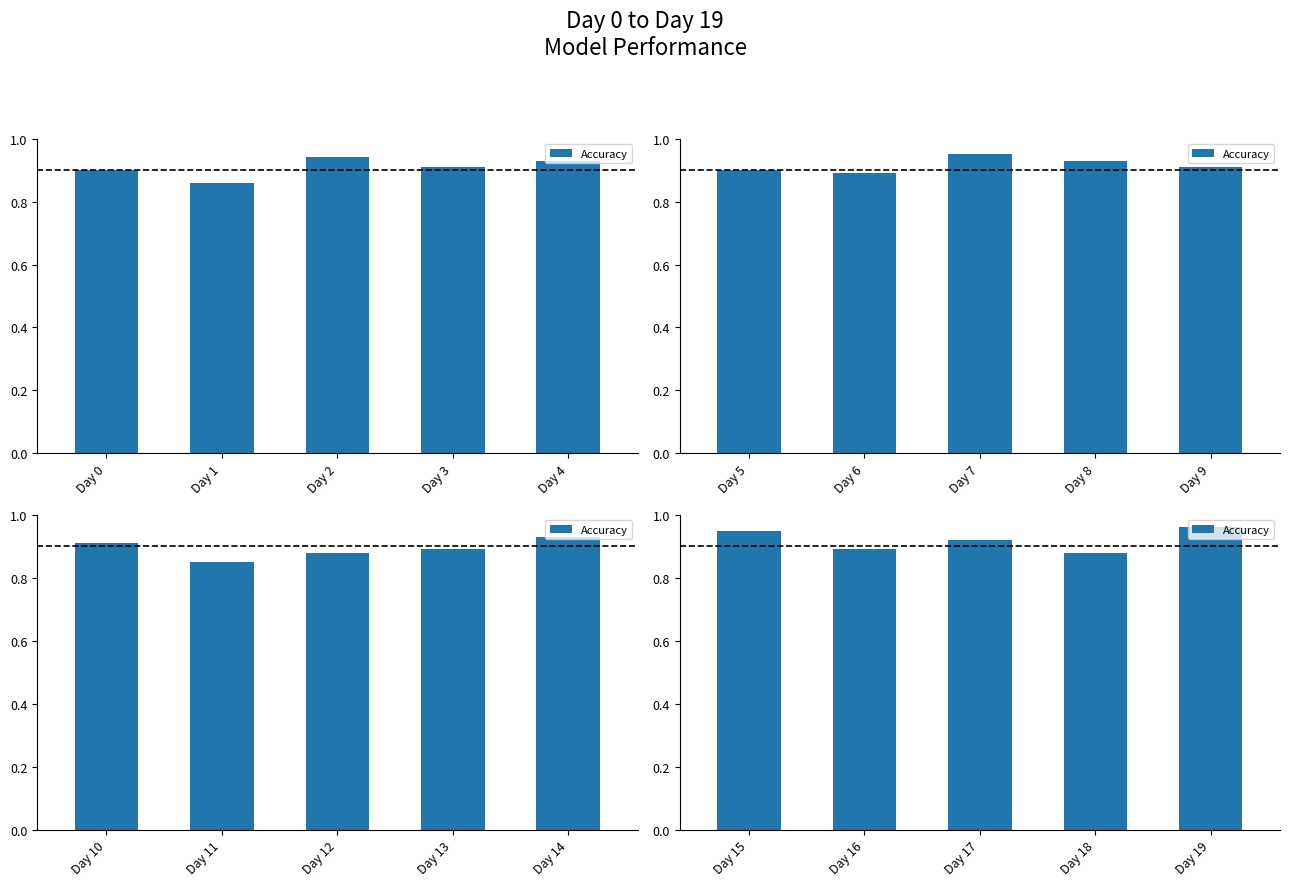

What is the average value?

0.9